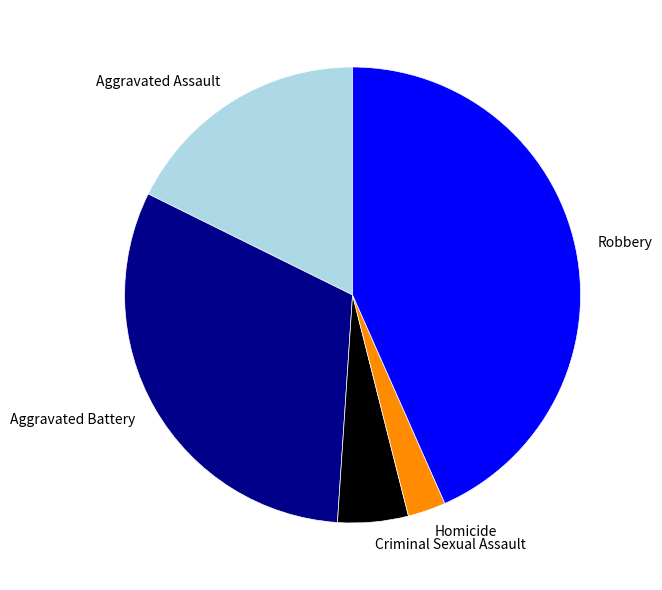

What is the smallest slice in the pie chart?

Homicide